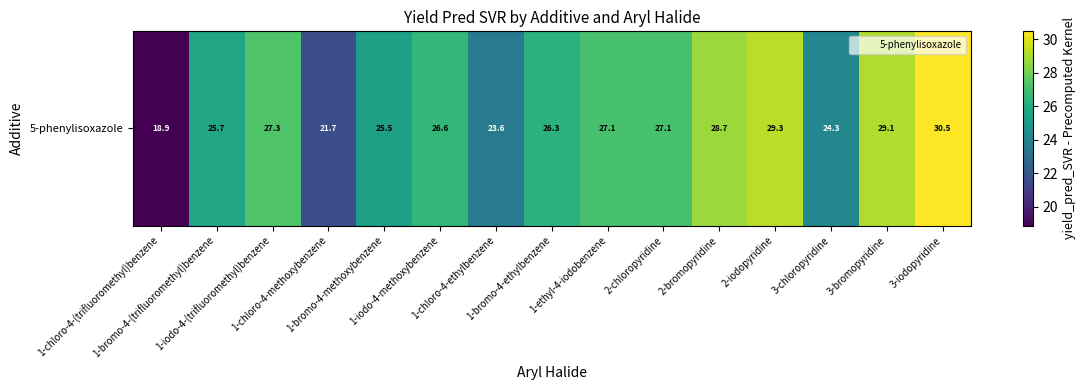

Rank the categories by value from highest to lowest.

3-iodopyridine, 2-iodopyridine, 3-bromopyridine, 2-bromopyridine, 1-iodo-4-(trifluoromethyl)benzene, 2-chloropyridine, 1-ethyl-4-iodobenzene, 1-iodo-4-methoxybenzene, 1-bromo-4-ethylbenzene, 1-bromo-4-(trifluoromethyl)benzene, 1-bromo-4-methoxybenzene, 3-chloropyridine, 1-chloro-4-ethylbenzene, 1-chloro-4-methoxybenzene, 1-chloro-4-(trifluoromethyl)benzene